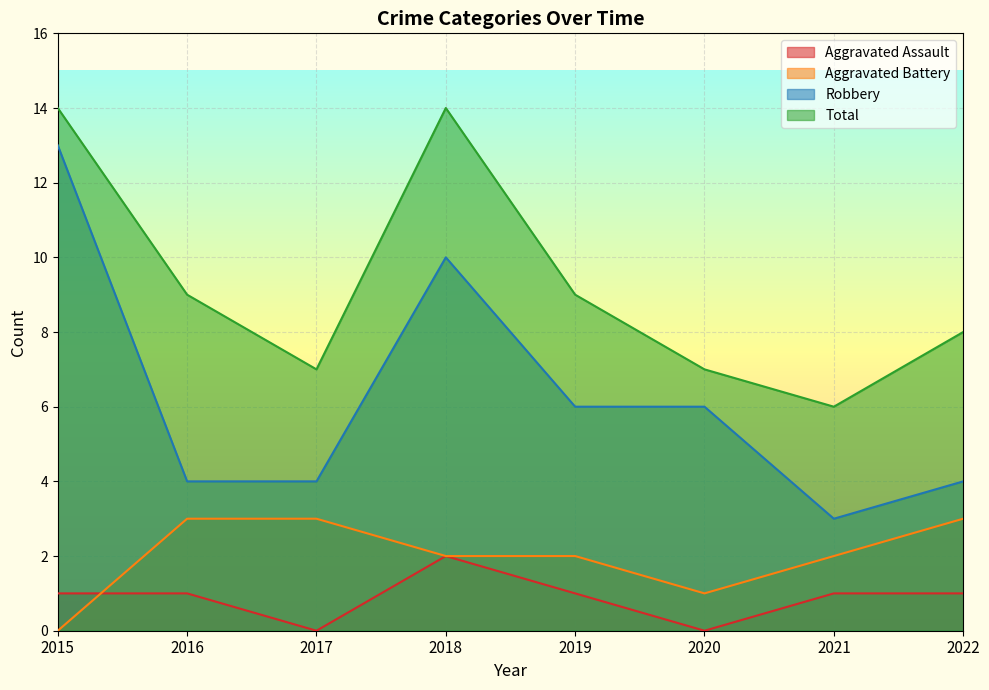

True or false: Aggravated Assault has more than 0 interior local peaks.

True